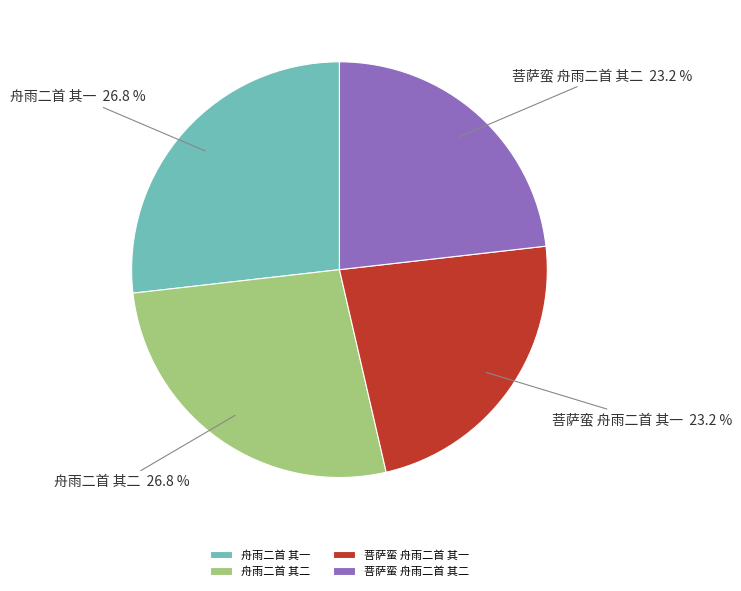

To the nearest percent, what is the difference between the 菩萨蛮 舟雨二首 其一 and 舟雨二首 其二 slice percentages?

4%